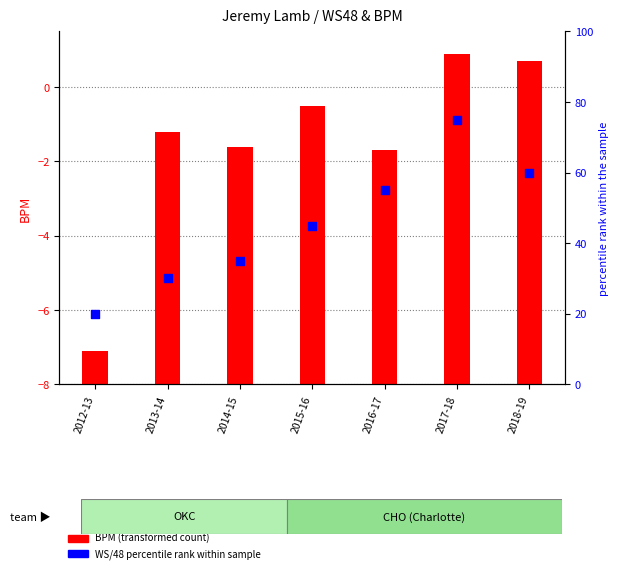

Is the value of BPM (transformed) at 2016-17 greater than the value of WS/48 percentile at 2013-14?

No